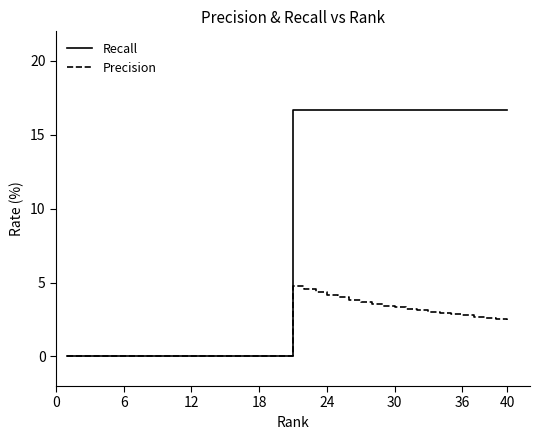

Which series has the largest total across all categories?

Recall